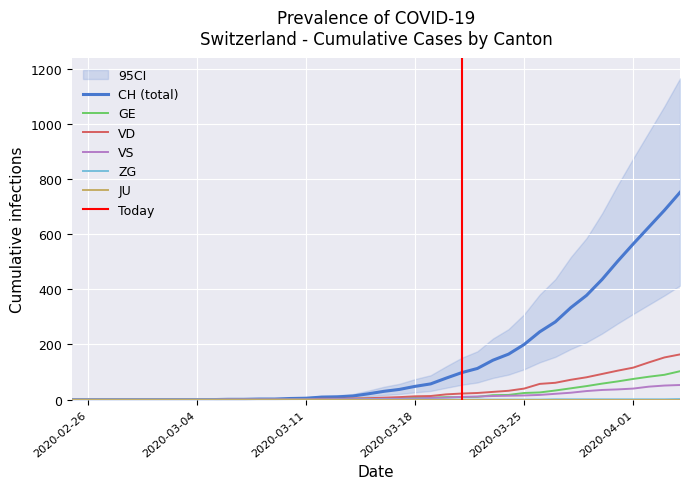

What is the maximum value for VD?

164